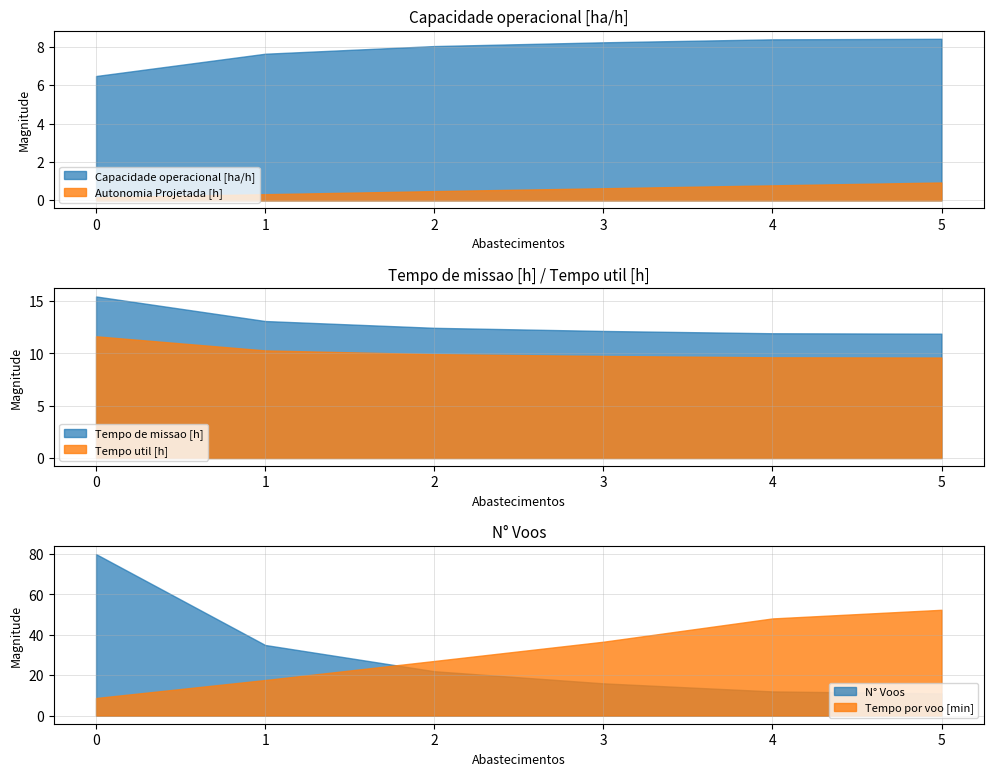

What is the minimum value shown in the chart?

0.2